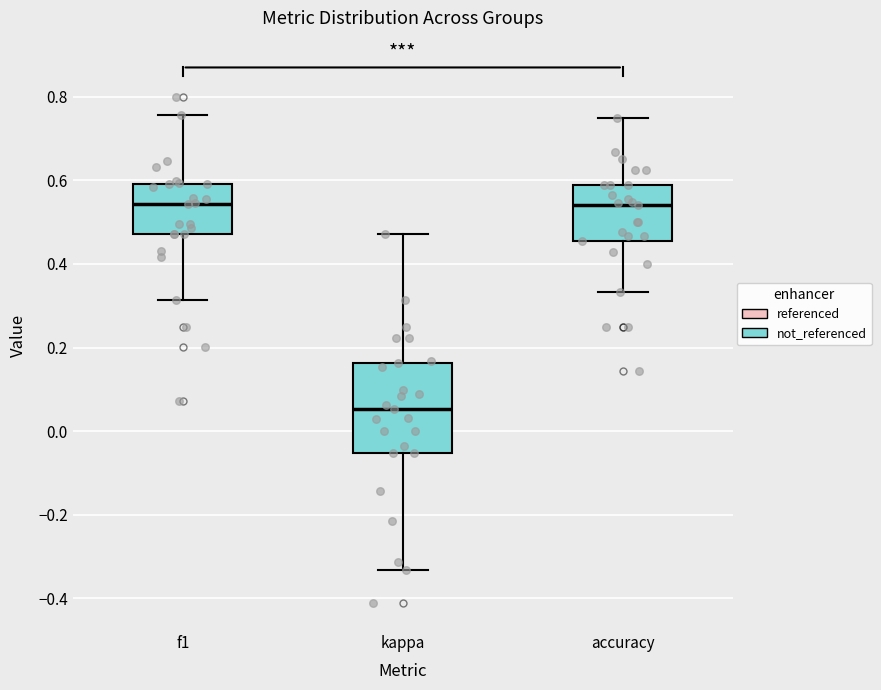

Comparing the boxes themselves (not the whiskers), which one is the tallest?

kappa